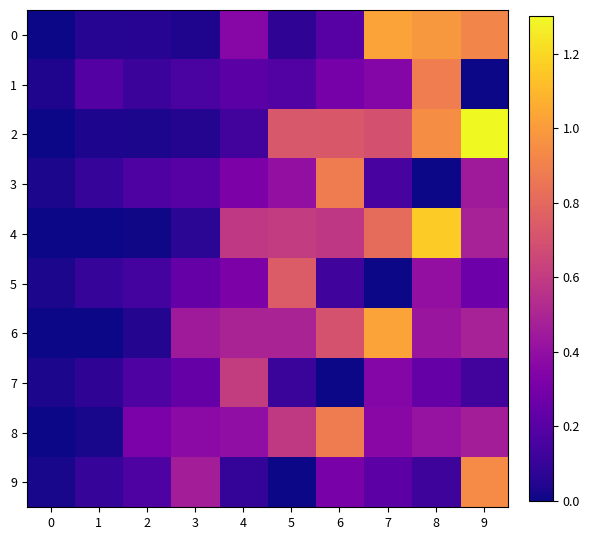

Count the number of categories in the chart.

10